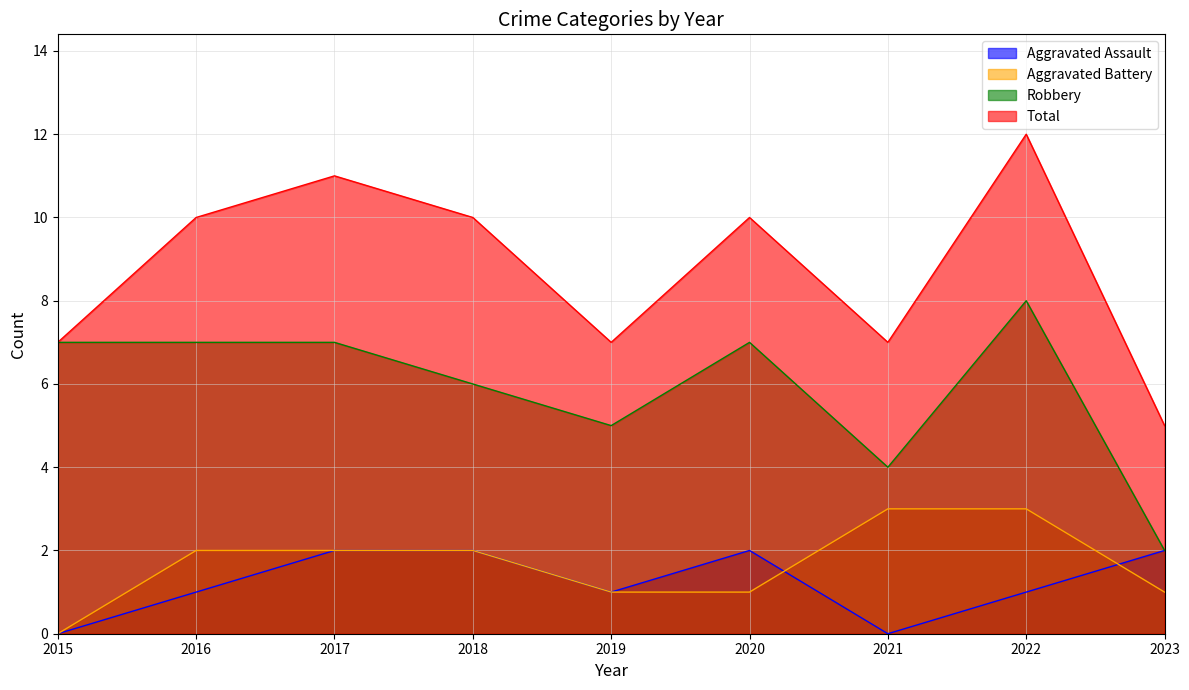

The value of Aggravated Assault at 2016 is 1. True or false?

True